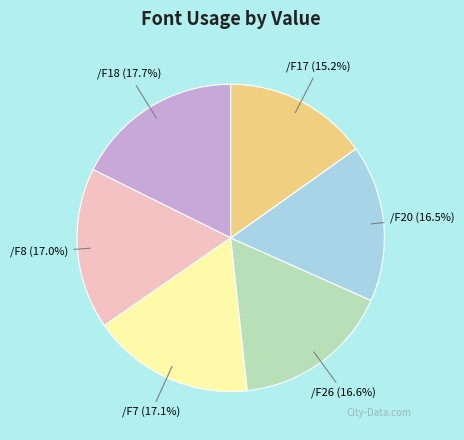

True or false: /F26 accounts for 29% of the total.

False